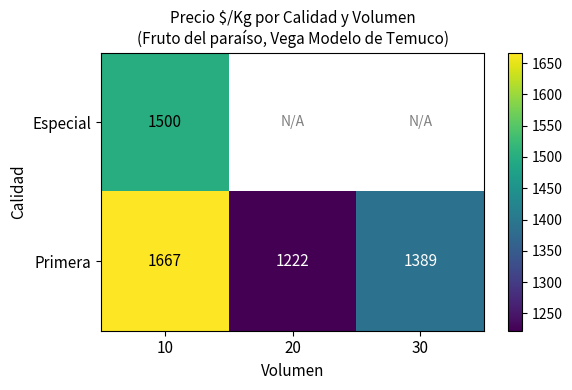

What is the difference between the highest and lowest values at 10?

167